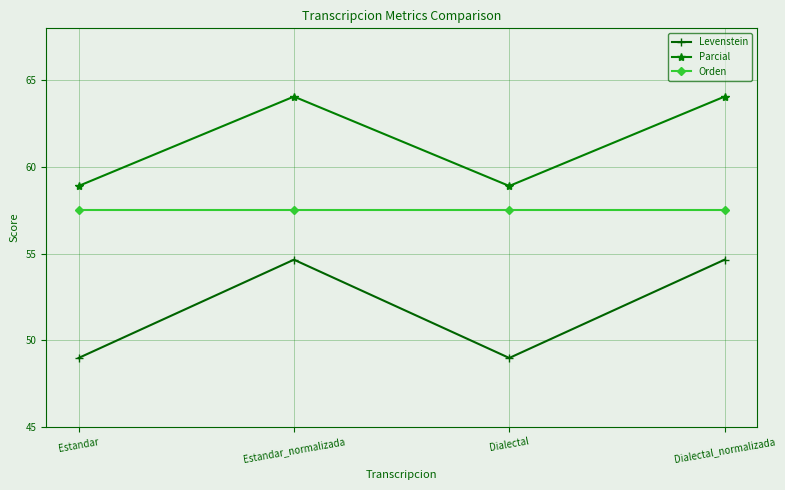

Which series changed the most between Estandar and Estandar_normalizada?

Levenstein